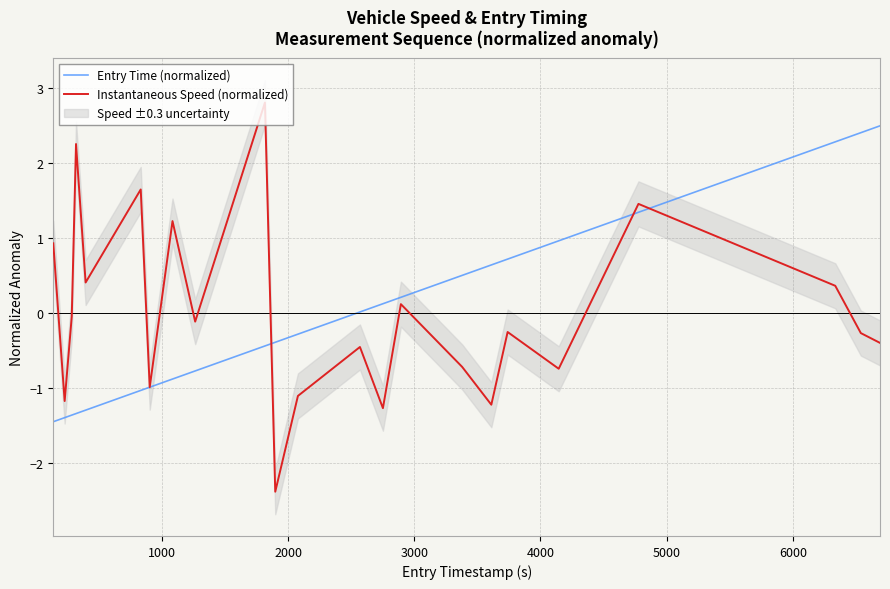

What is the smallest value displayed?

-2.4